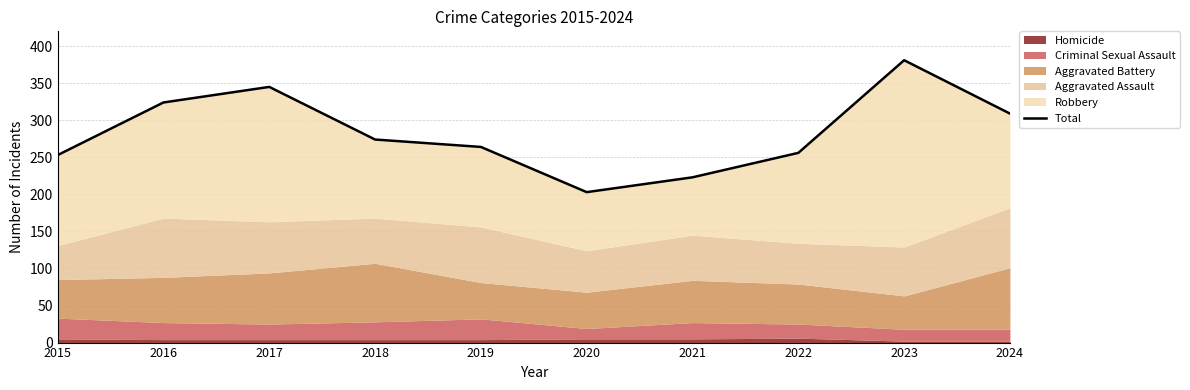

Reading right to left, transcribe all the data shown in this chart.

2024=309	2023=381	2022=256	2021=223	2020=203	2019=264	2018=274	2017=345	2016=324	2015=253